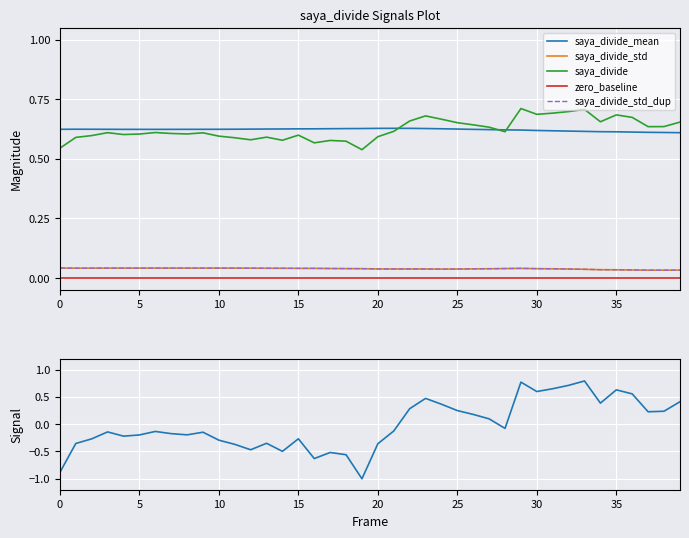

What is the label of the 14th point from the right?

26